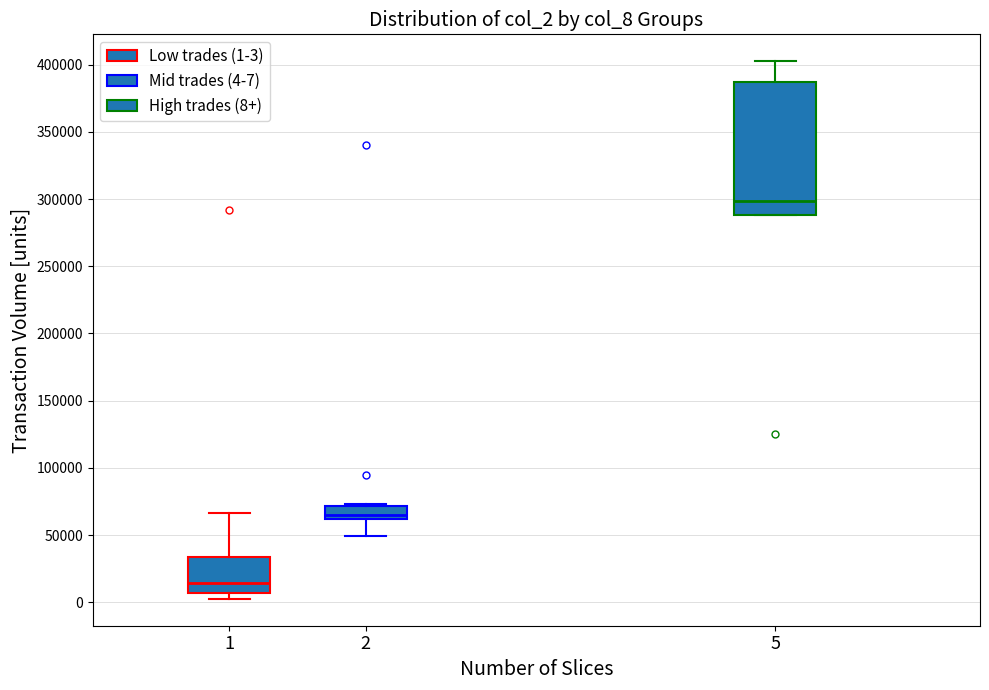

Reading left to right, transcribe this box plot: for each box, give where its median line is, the range the box spans, and where its two whiskers end, as read against the y-axis. The values are not printed on the chart, so give them approximately, as read against the axis.

1: median 15000, box 5000 to 35000, whiskers 5000 (just below the box's lower edge) to 65000
2: median 65000, box 60000 to 70000, whiskers 50000 to 75000
5: median 300000, box 290000 to 385000, whiskers 290000 to 405000